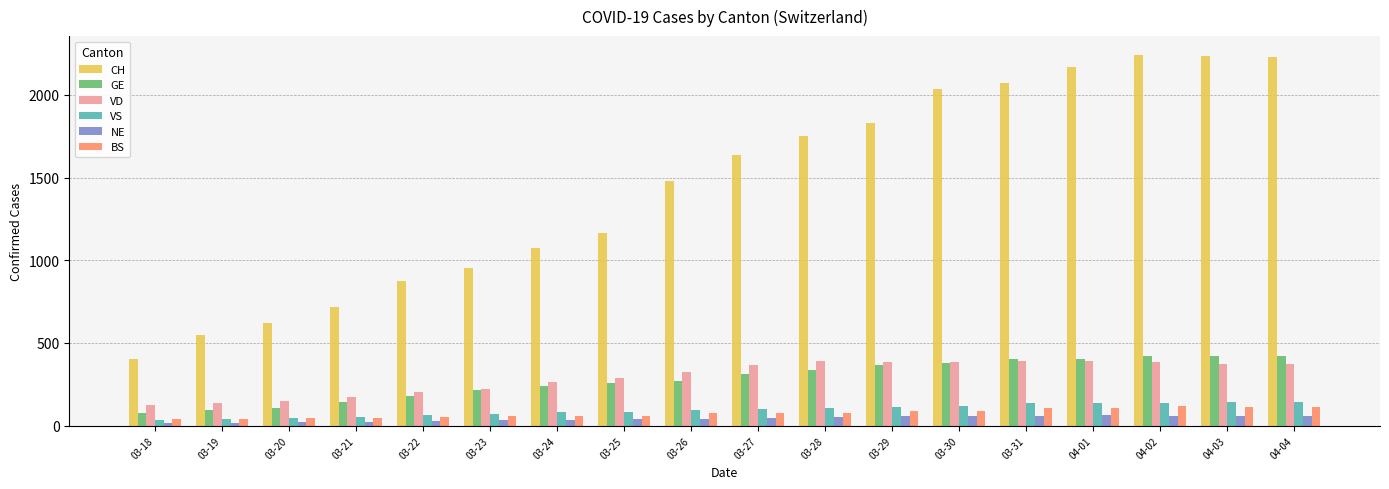

What is the sum of all NE values?

772